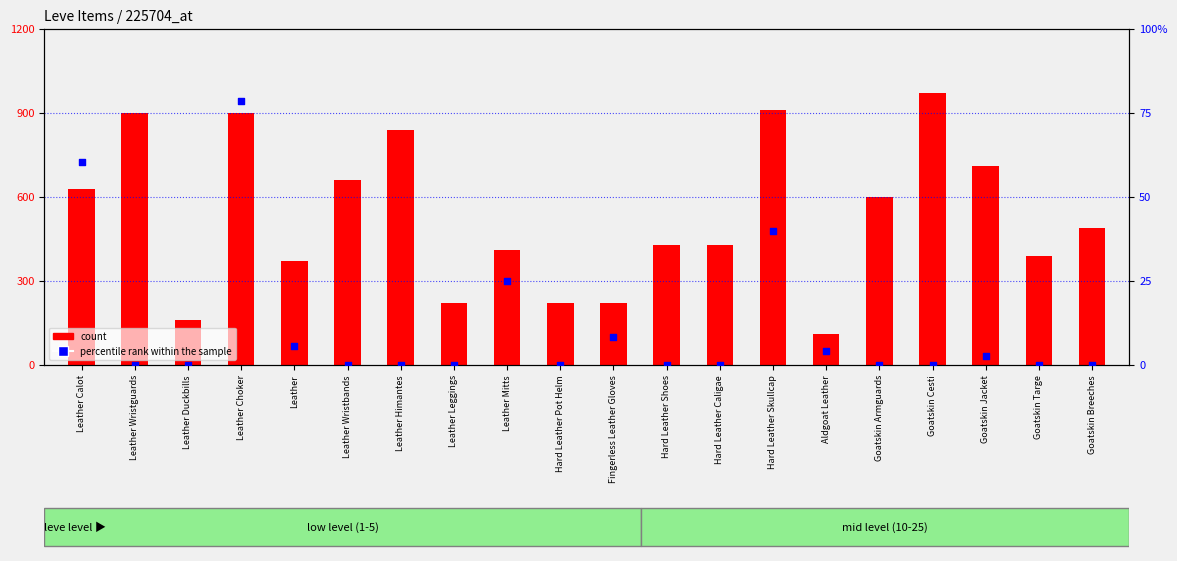

Which series has the largest total across all categories?

percentile rank within the sample